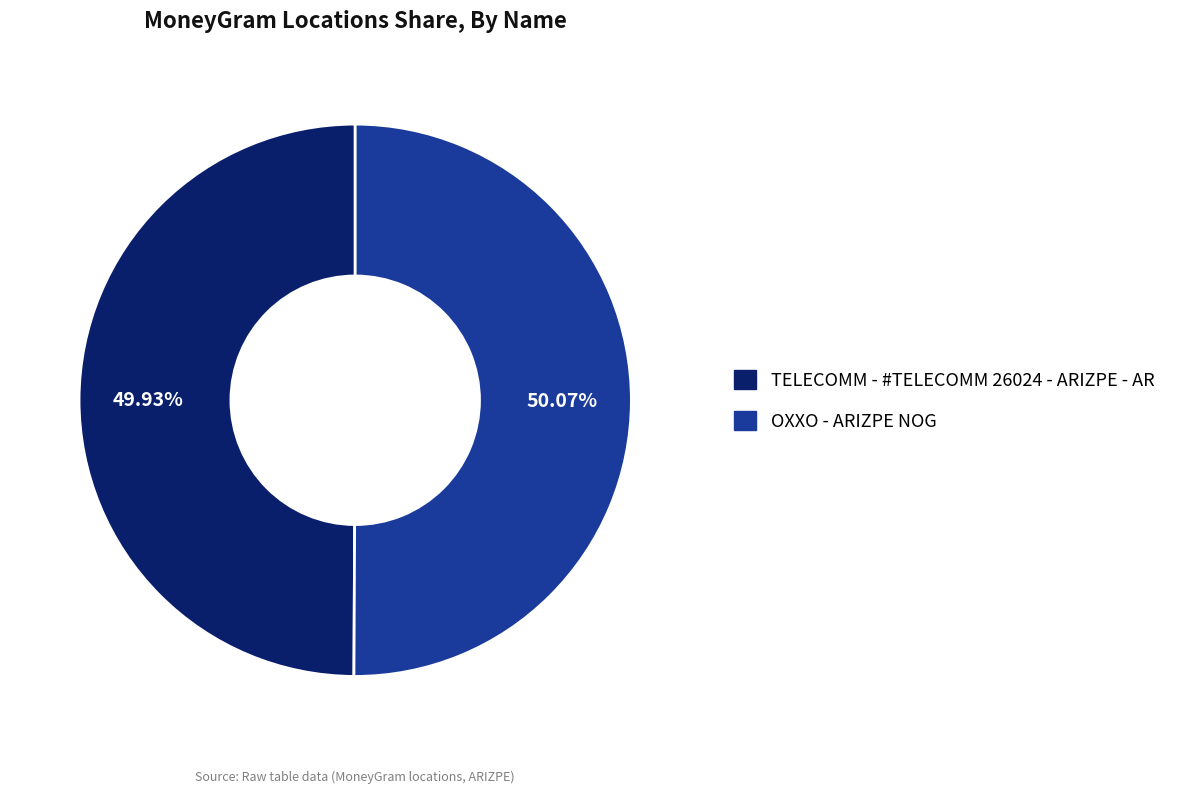

Does any single category account for the majority?

Yes